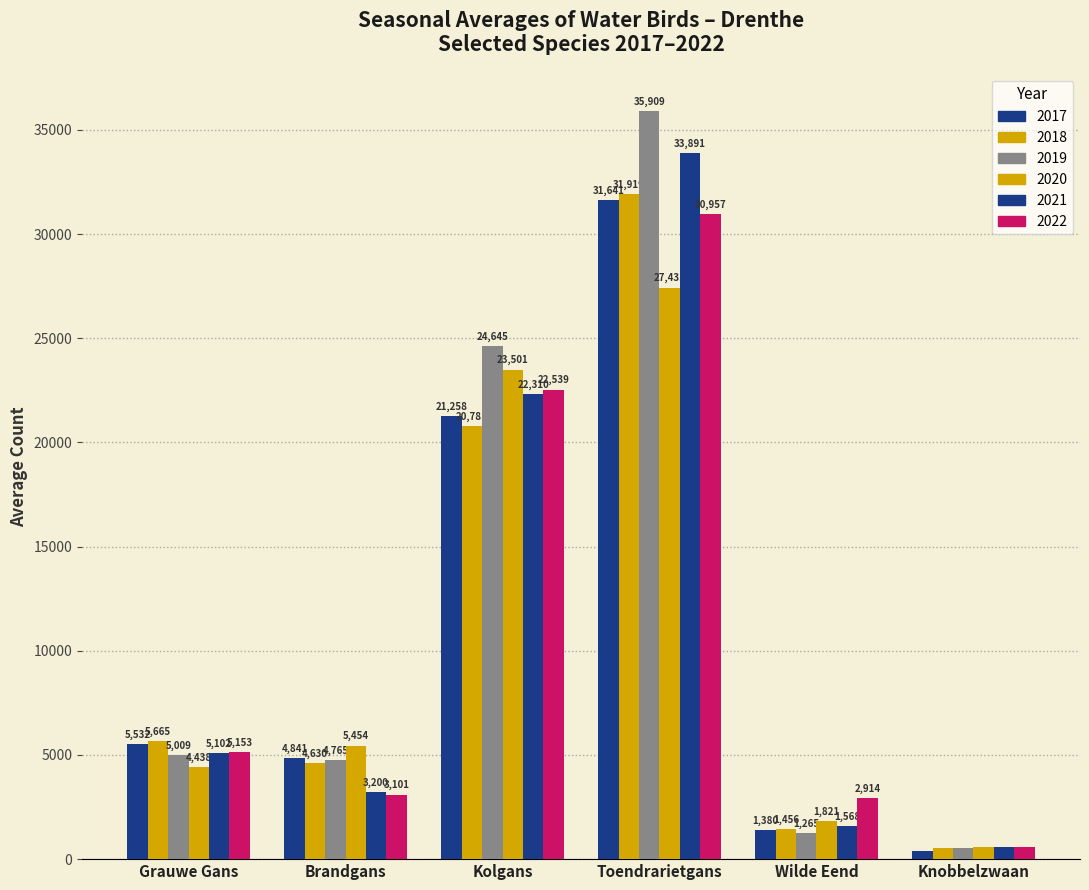

Reading right to left, list all the values displayed in this chart.

Grauwe Gans: 5153.4	5101.7	4437.6	5009.2	5664.7	5532.3
Brandgans: 3101.1	3199.8	5454.3	4764.6	4629.7	4841.1
Kolgans: 22538.6	22310.4	23501.4	24644.8	20781.1	21257.9
Toendrarietgans: 30956.6	33891.1	27431.0	35909.1	31919.3	31641.3
Wilde Eend: 2913.8	1568.3	1820.8	1264.6	1455.5	1380.4
Knobbelzwaan: 580.4	578.9	583.6	539.4	532.2	406.5